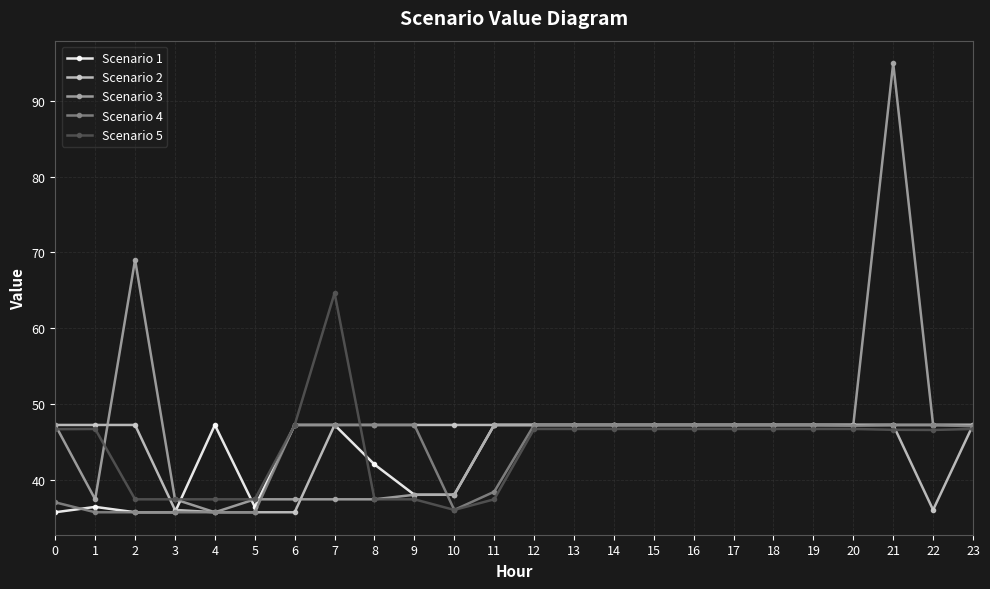

Is the value of Scenario 3 at 8 greater than the value of Scenario 4 at 3?

Yes